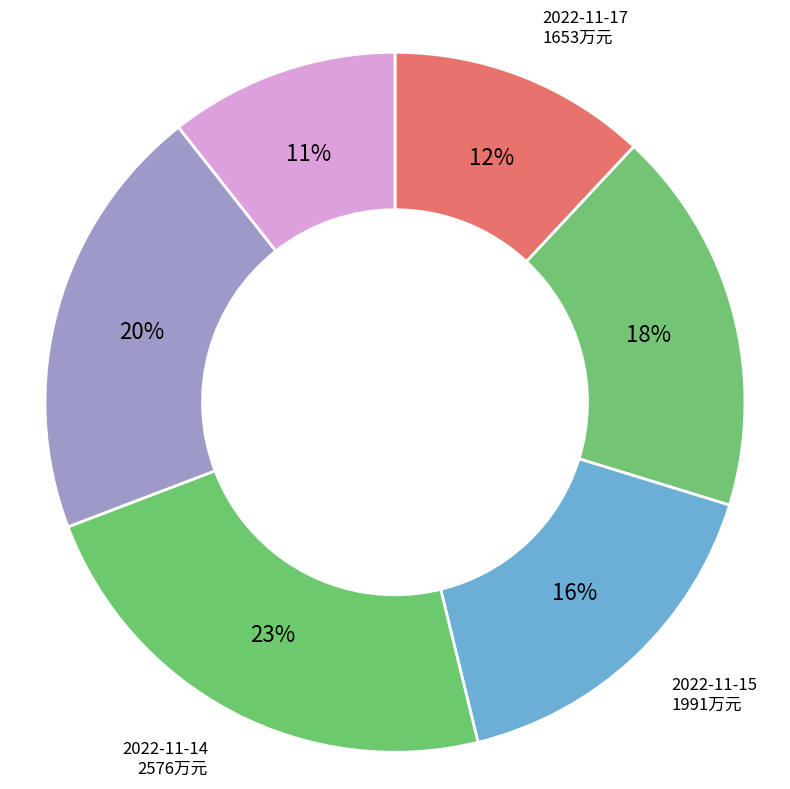

How many segments does this pie chart have?

6